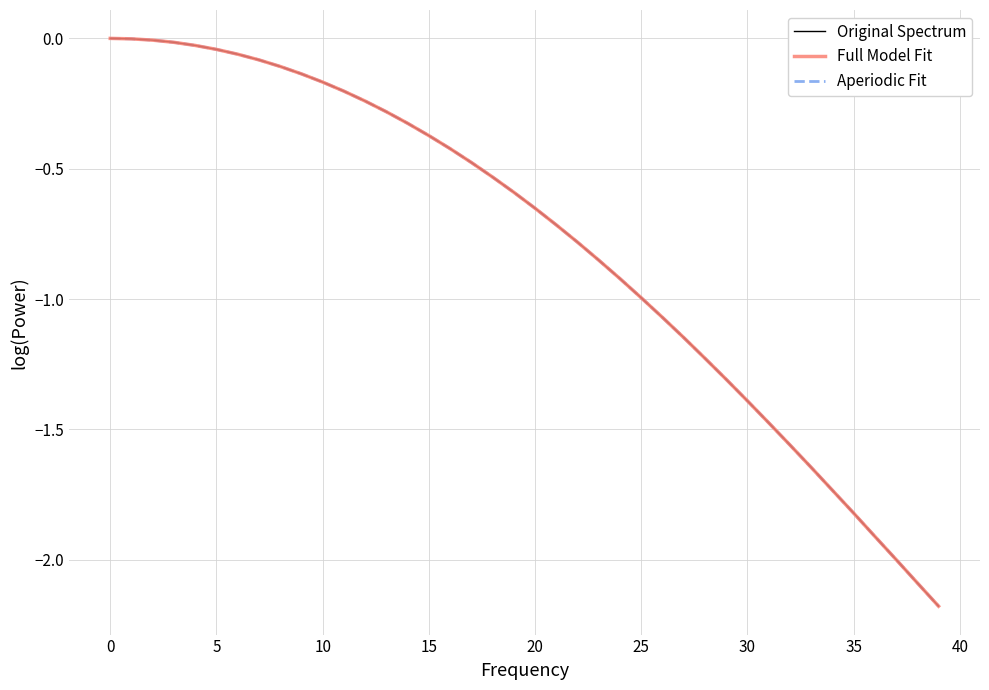

Which series has the largest total across all categories?

Original Spectrum